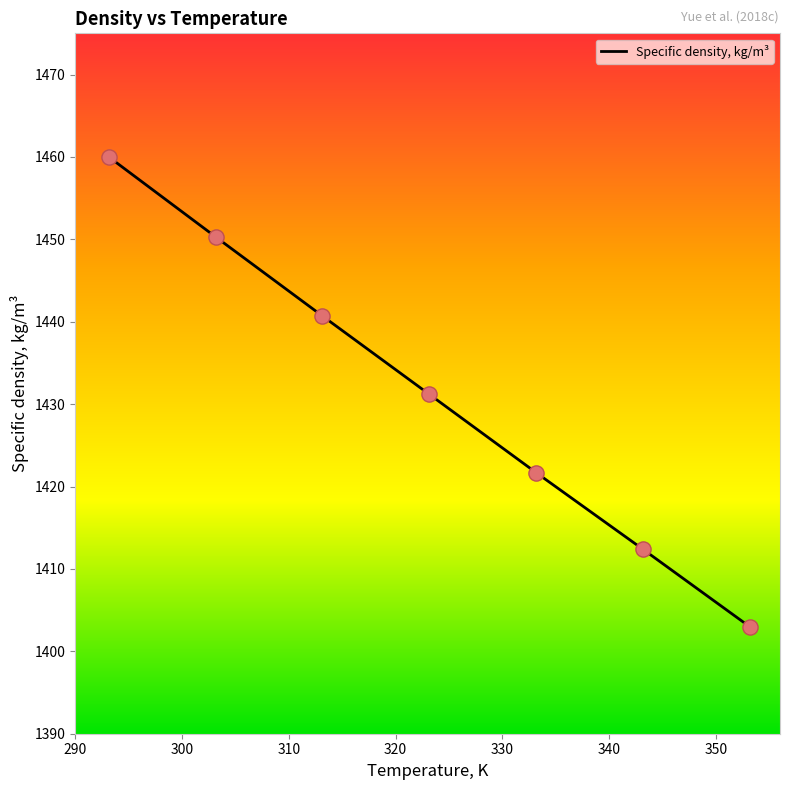

True or false: the data has more than 2 interior local peaks.

False